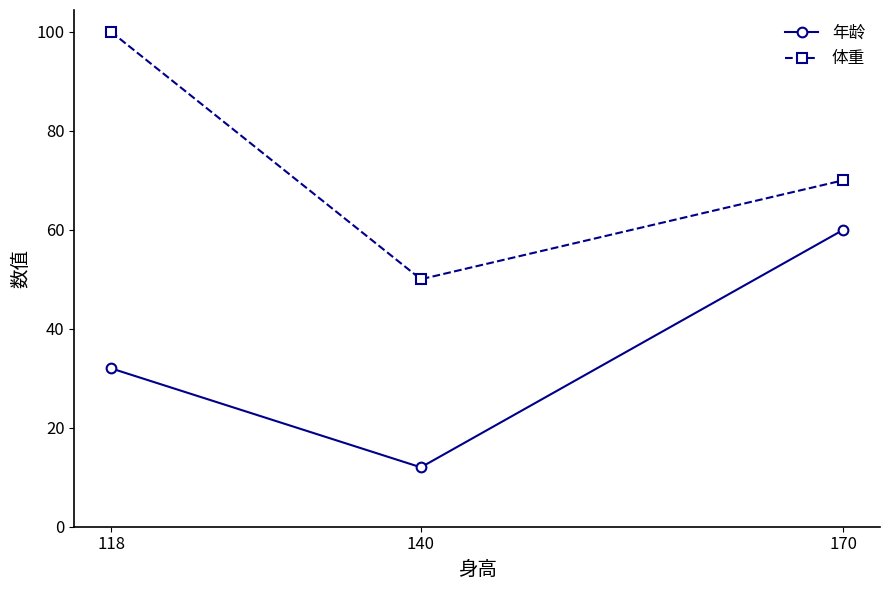

Reading left to right, extract all data points from this chart.

年龄: 118=32	140=12	170=60
体重: 118=100	140=50	170=70